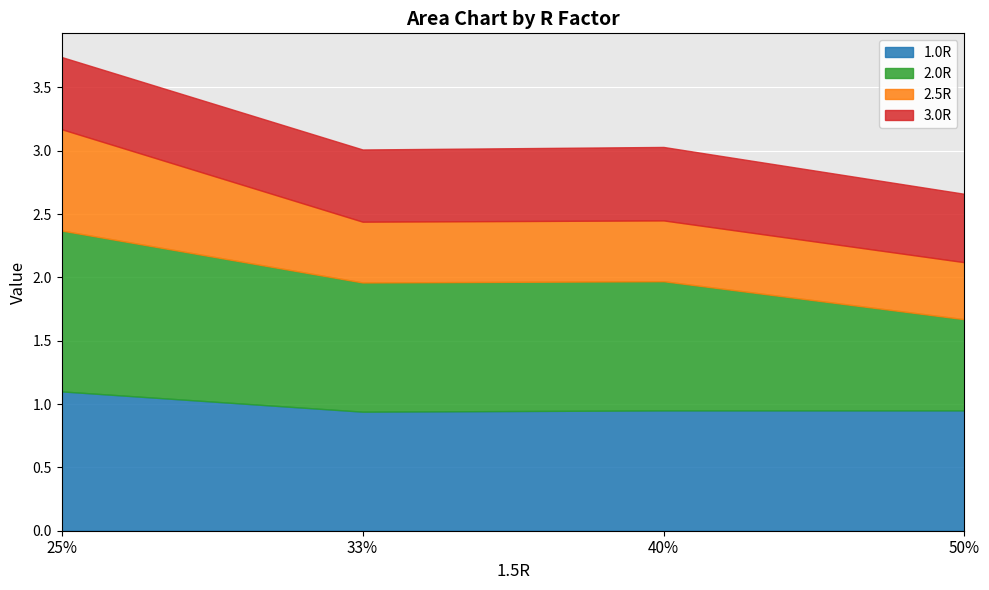

Which series has the largest total across all categories?

2.0R